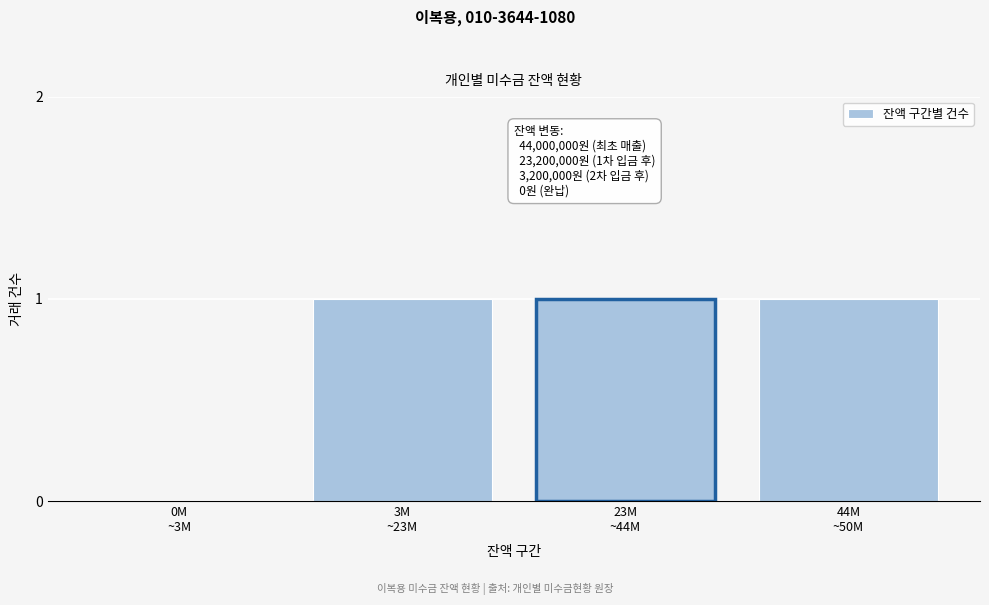

How many series are shown in this chart?

1